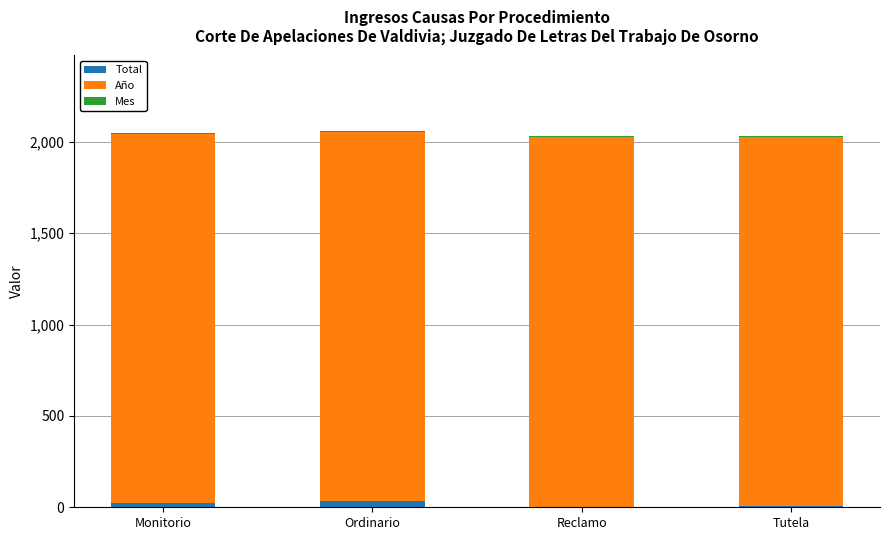

What is the sum of all Total values?

69